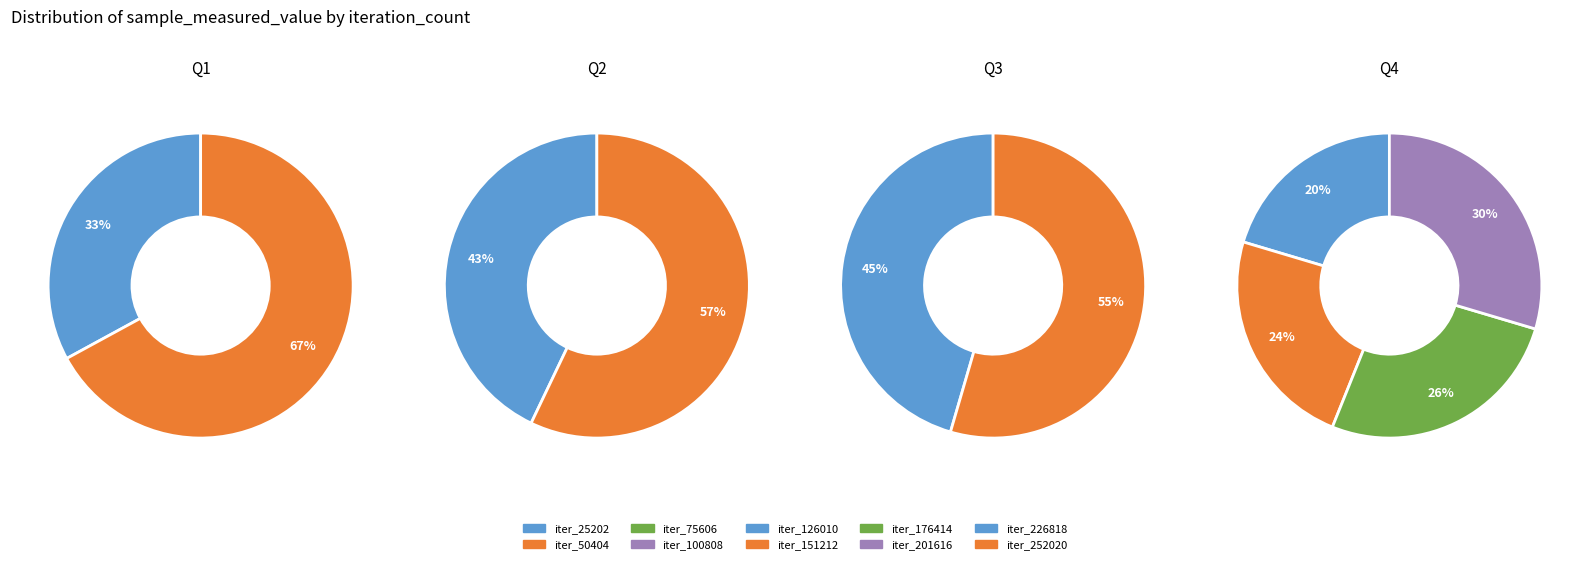

Between 151212 and 25202, which is larger?

151212